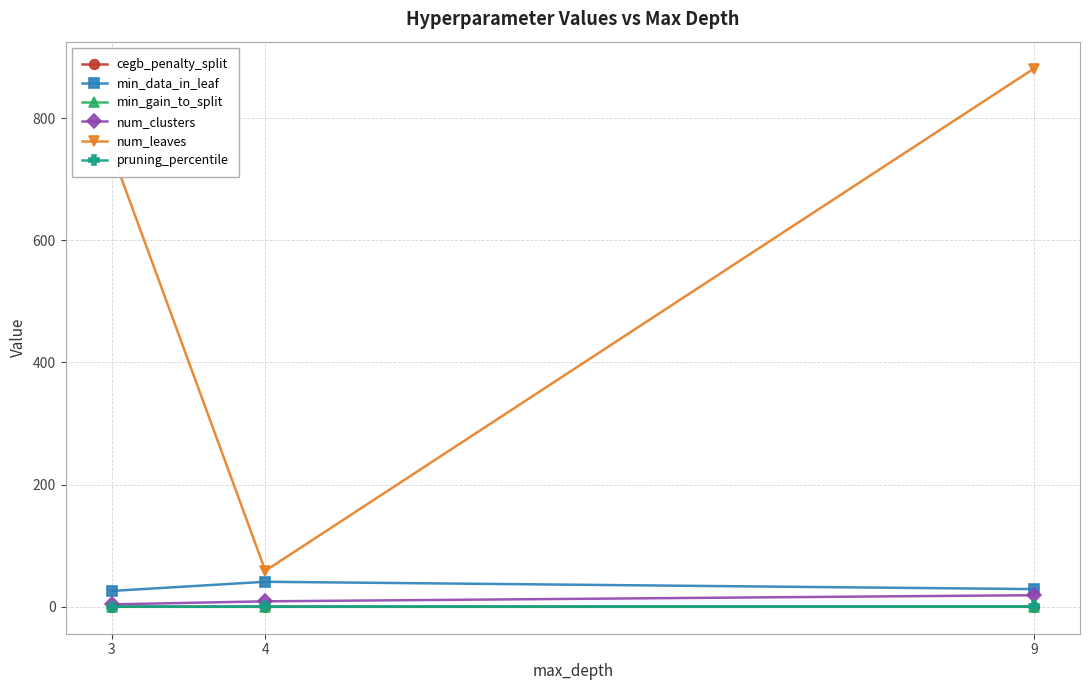

The value of num_leaves at 4 is 59.0. True or false?

True